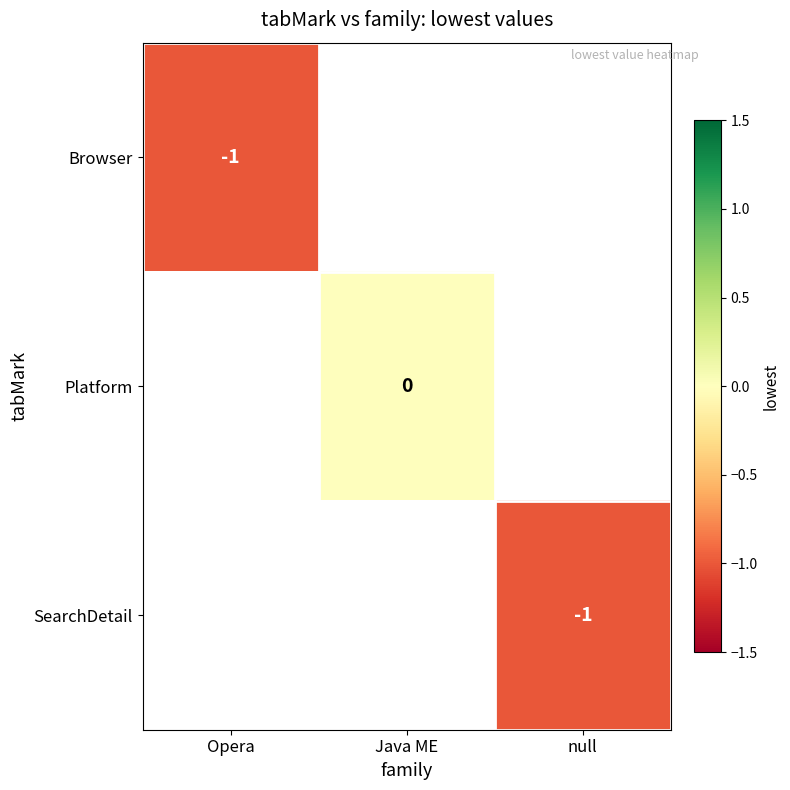

The SearchDetail series shows 0 at null. True or false?

False